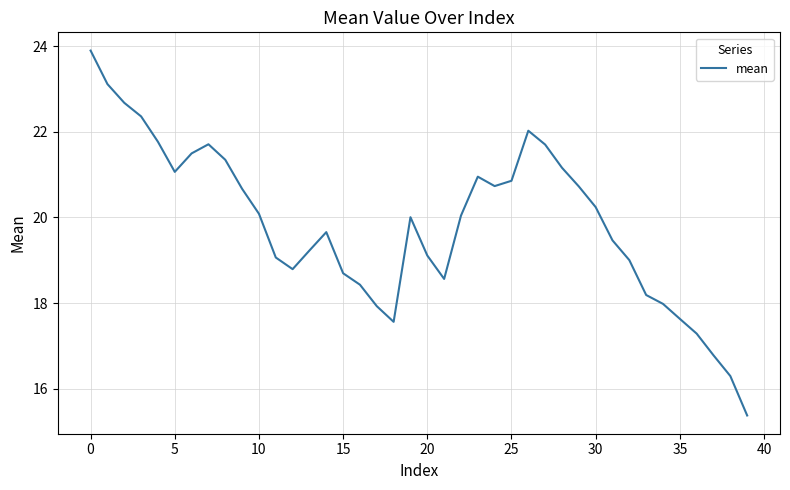

How many interior local peaks (higher than both neighbors) does the data have?

5